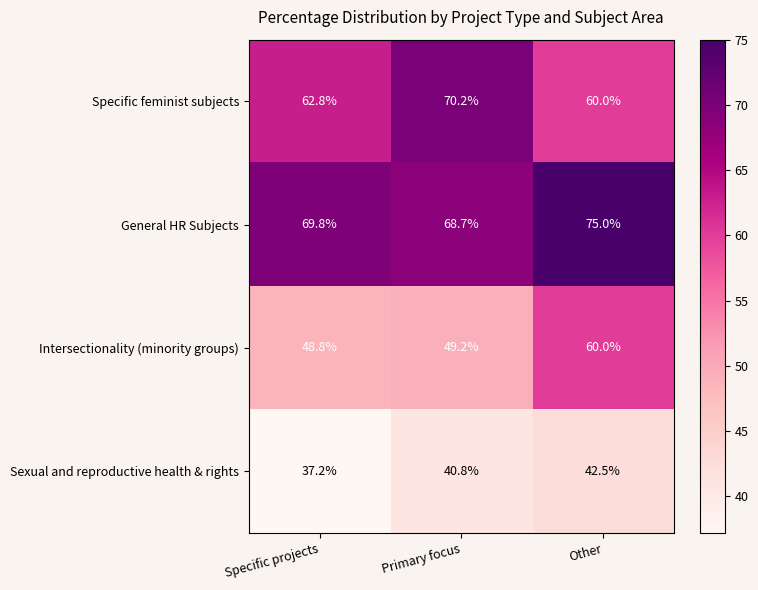

List the series in order of their overall mean, highest first.

General HR Subjects, Specific feminist subjects, Intersectionality (minority groups), Sexual and reproductive health & rights